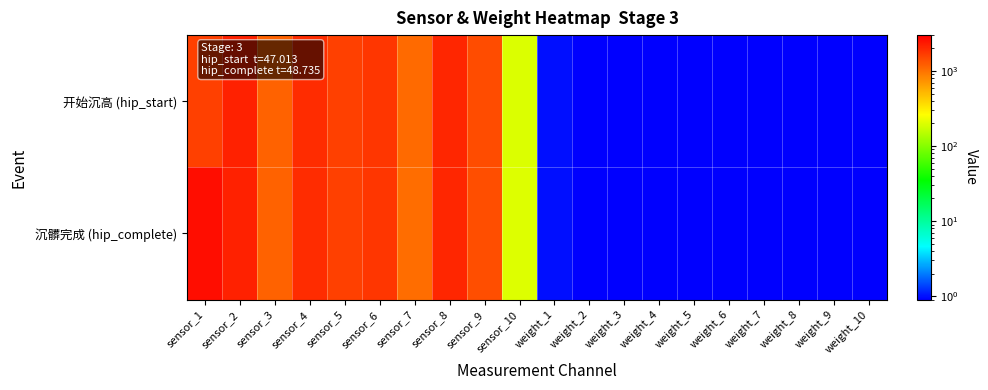

Which series has the largest total across all categories?

沉髒完成 (hip_complete)